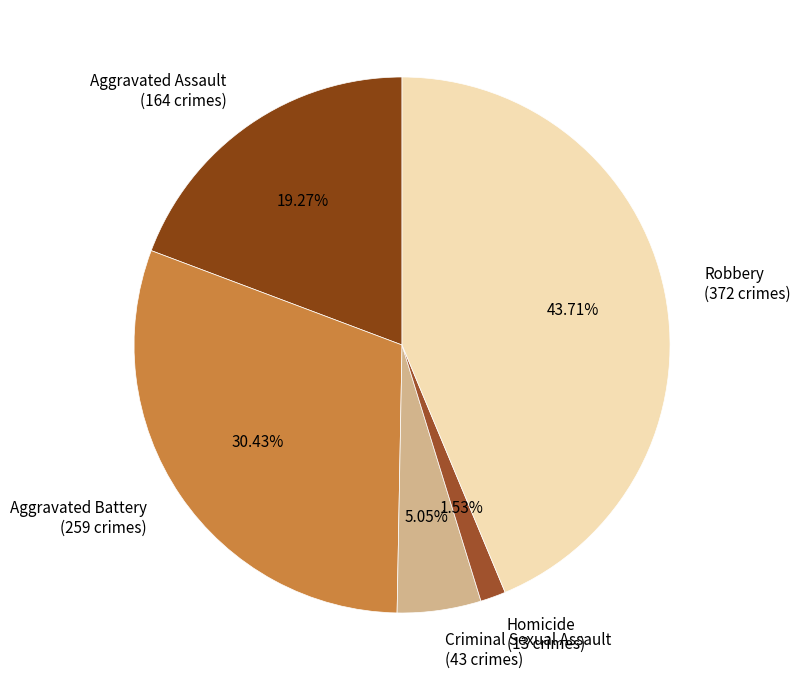

Rank the categories by value from highest to lowest.

Robbery, Aggravated Battery, Aggravated Assault, Criminal Sexual Assault, Homicide